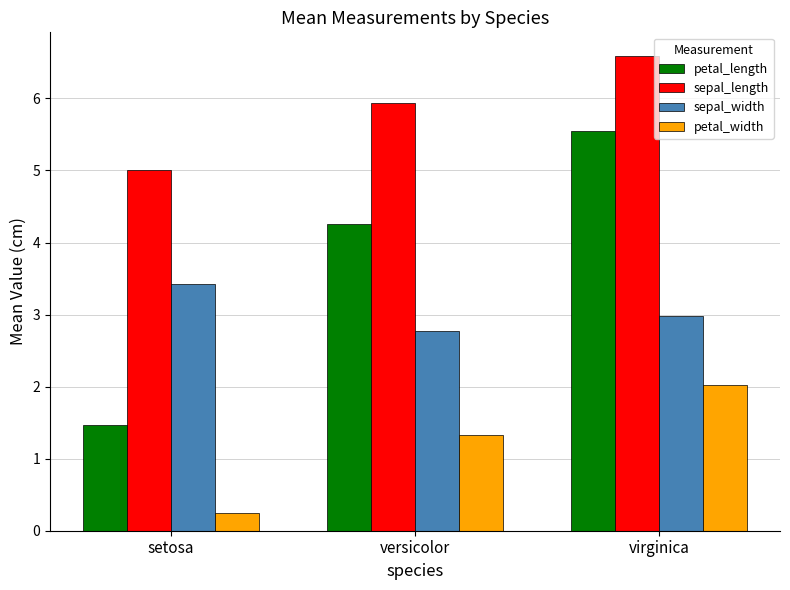

Which series has the largest range (max minus min)?

petal_length